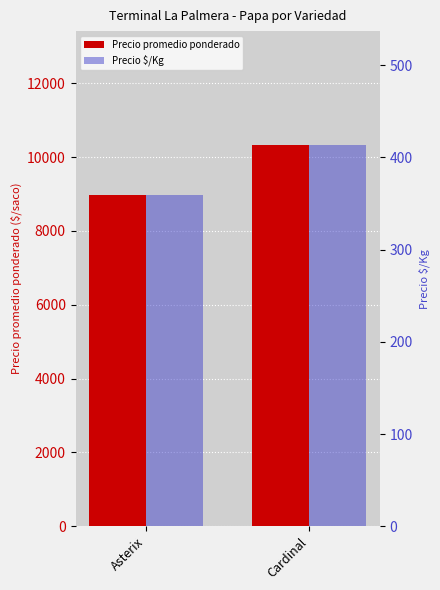

What position from the left is Cardinal?

2